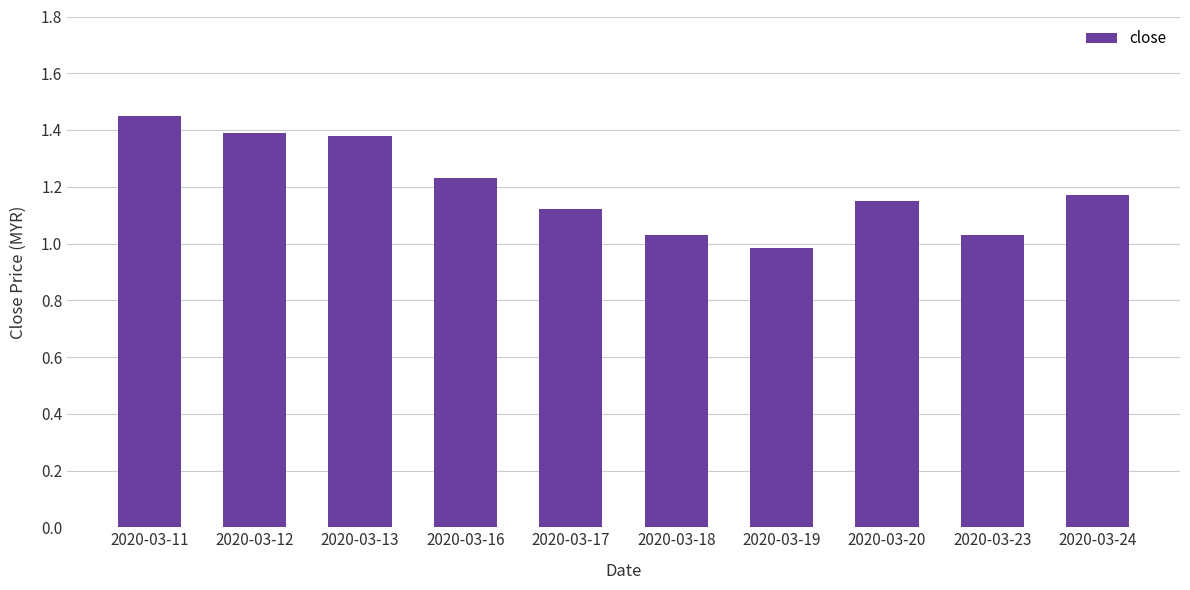

The chart shows a value of 1.4 at 2020-03-13. True or false?

True